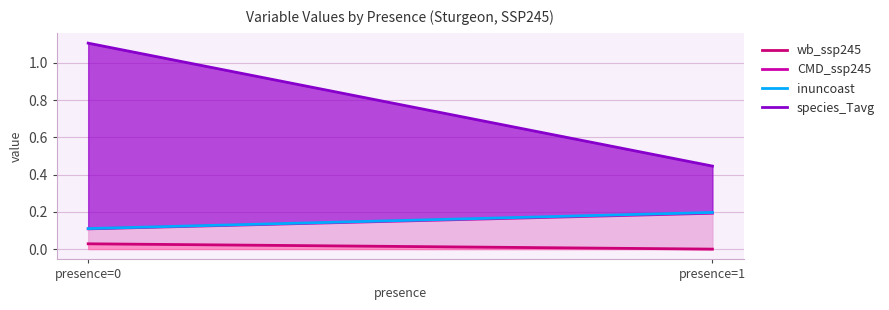

Between presence=0 and presence=1, which is larger?

presence=0